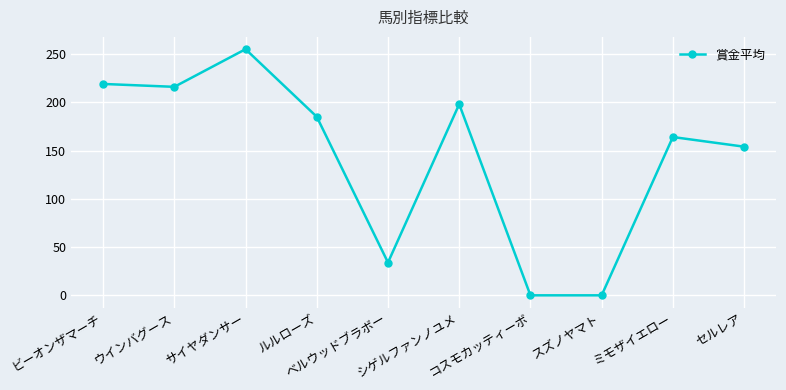

How many distinct data groups are displayed?

1